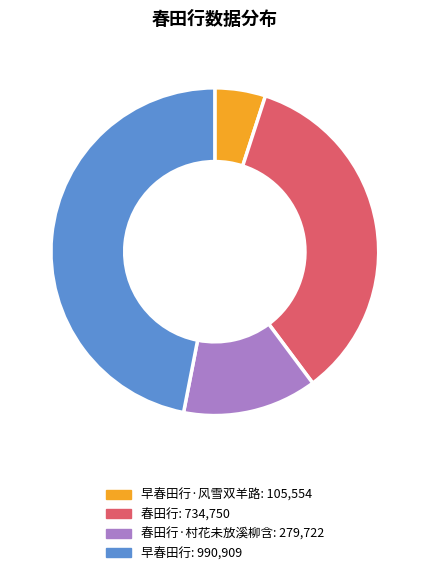

Is there a majority slice in this chart?

No